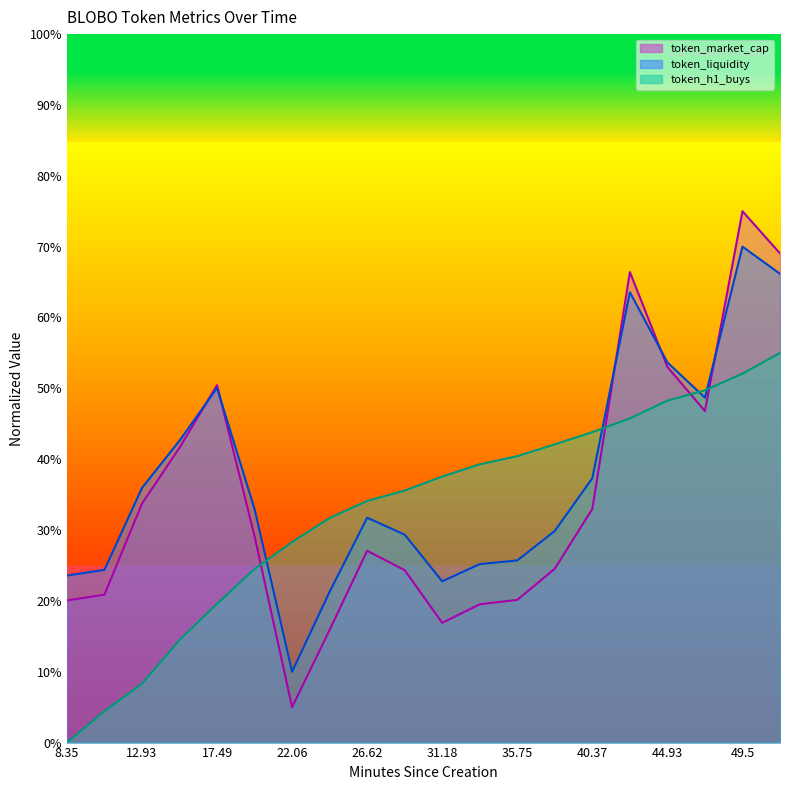

At how many categories does at least one series exceed 0?

20